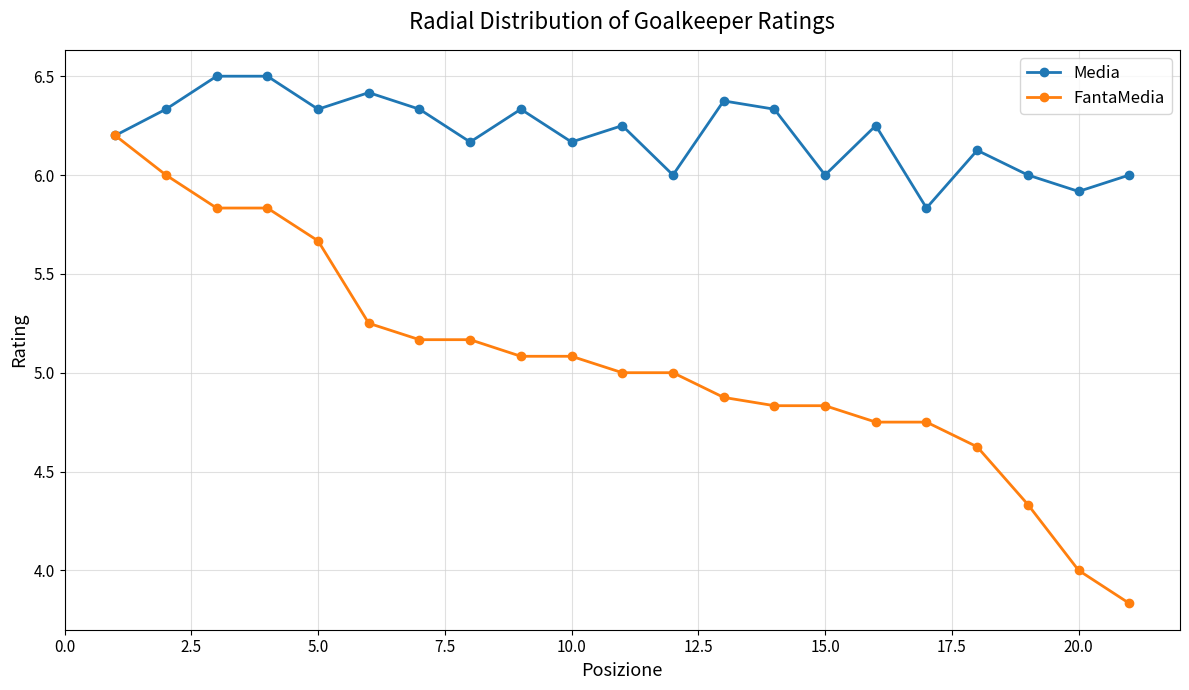

Which series has the widest spread of values?

FantaMedia